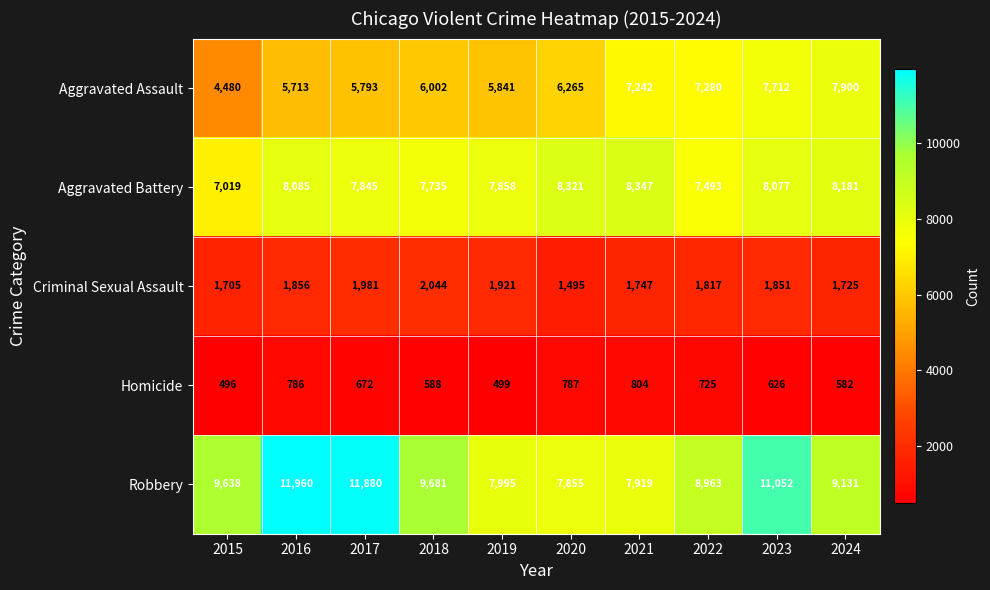

What is the difference between the maximum and second lowest values in the Robbery series?

4041